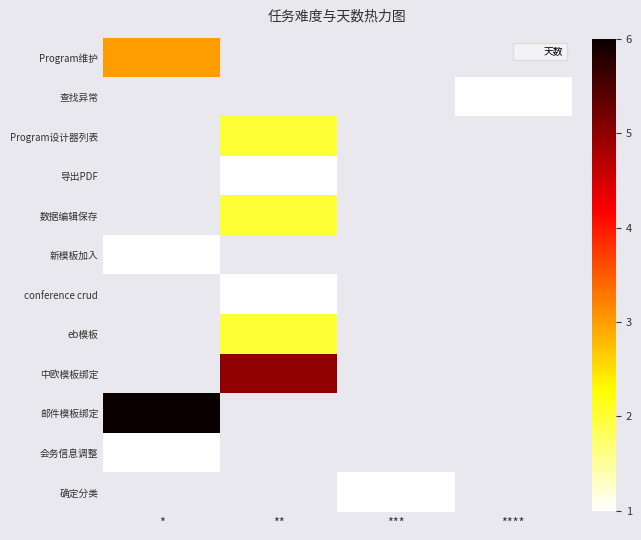

Rank the categories by 新模板加入 value from highest to lowest.

*, **, ***, ****